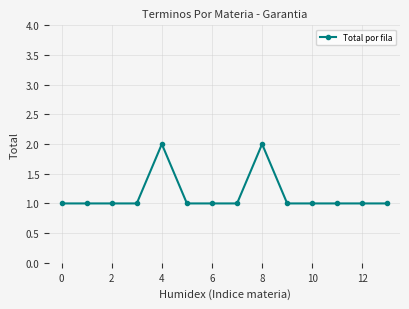

True or false: there are more than 1 points higher than both neighbors.

True